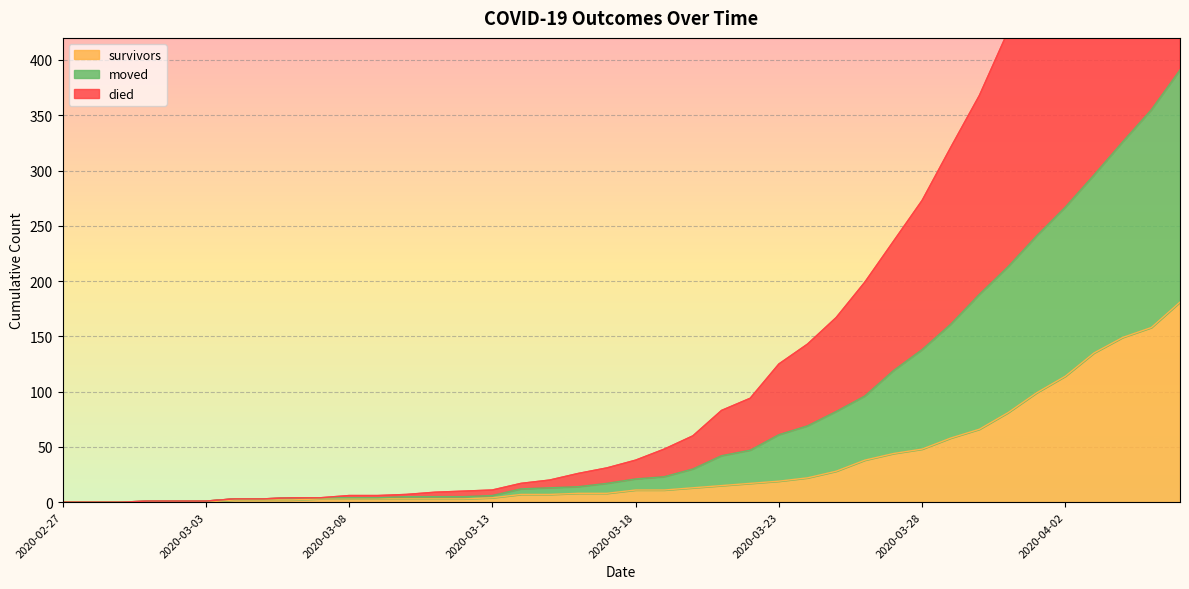

True or false: survivors has more than 1 interior local peaks.

False